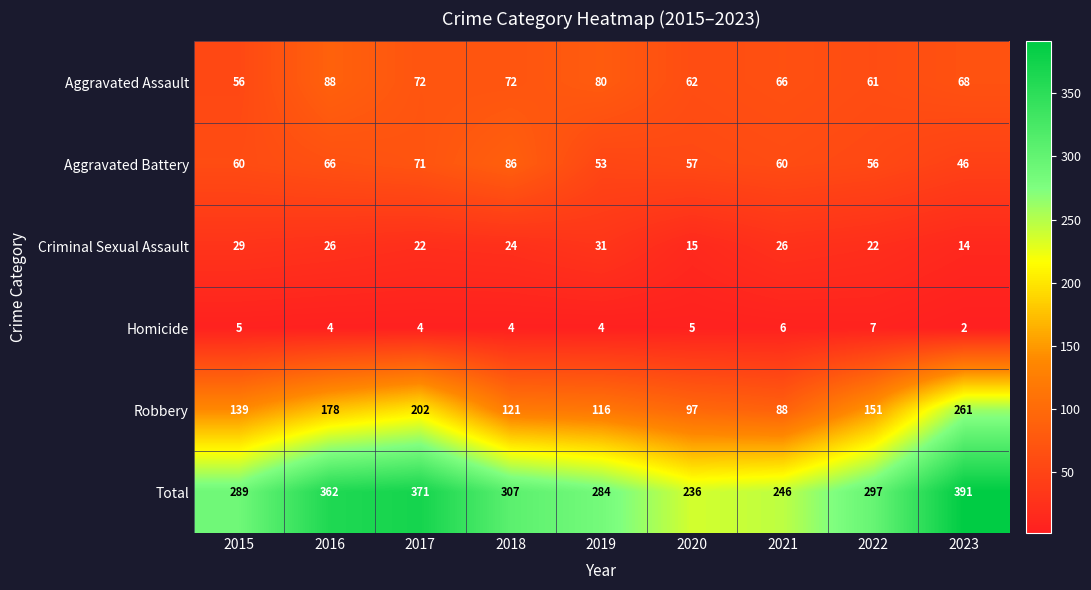

Which series has the widest spread of values?

Robbery